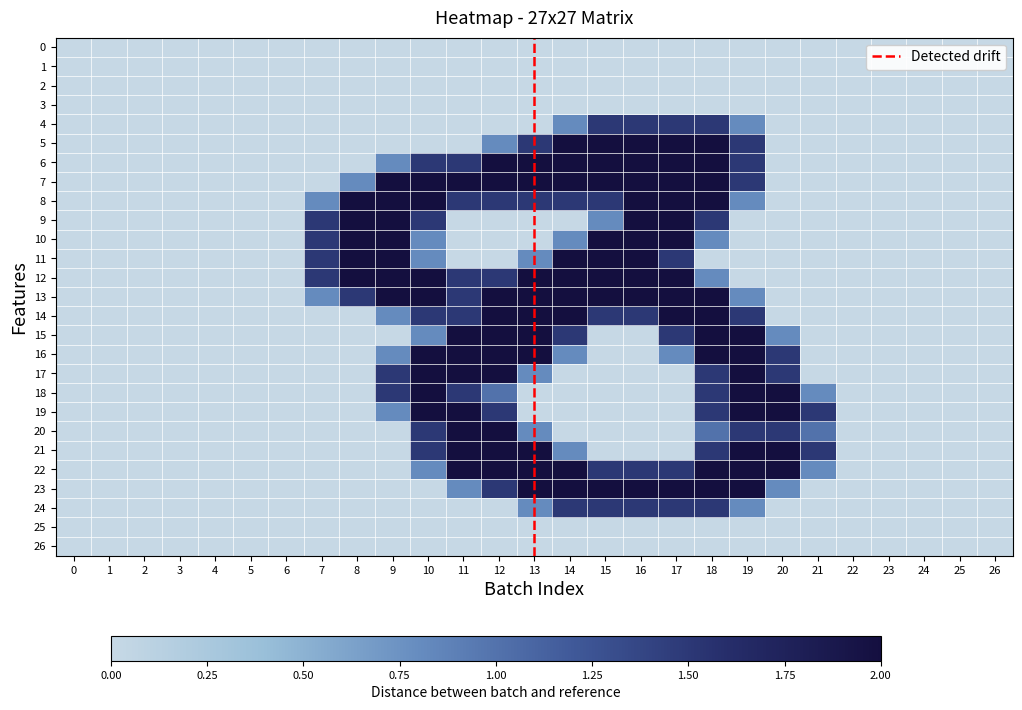

Between 11 and 15, which series saw the biggest shift?

5